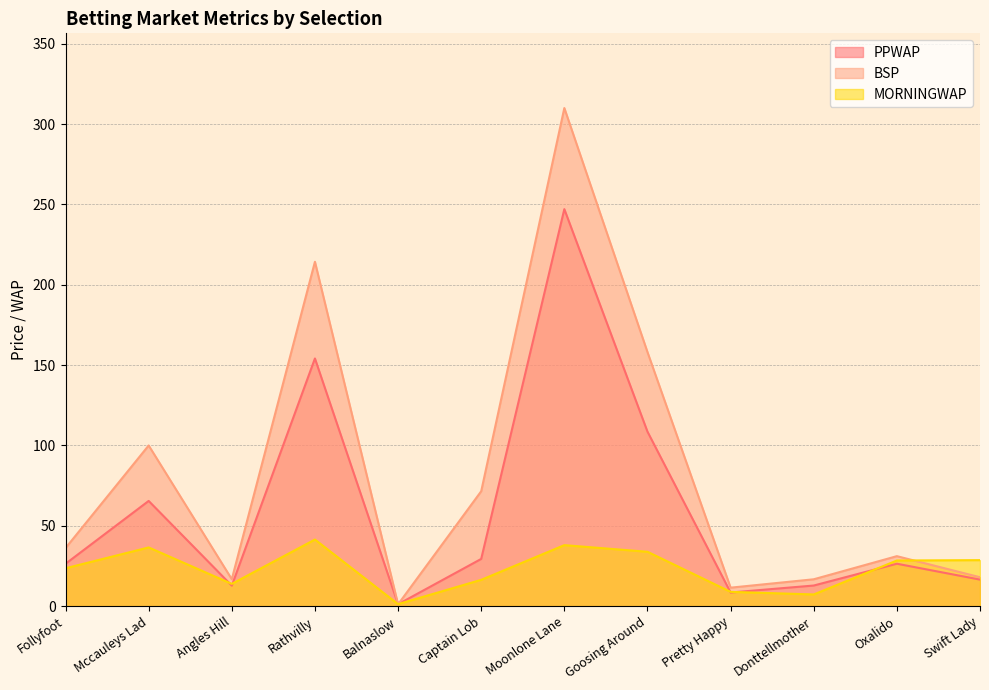

In BSP, how many points are lower than both neighbors (excluding endpoints)?

3